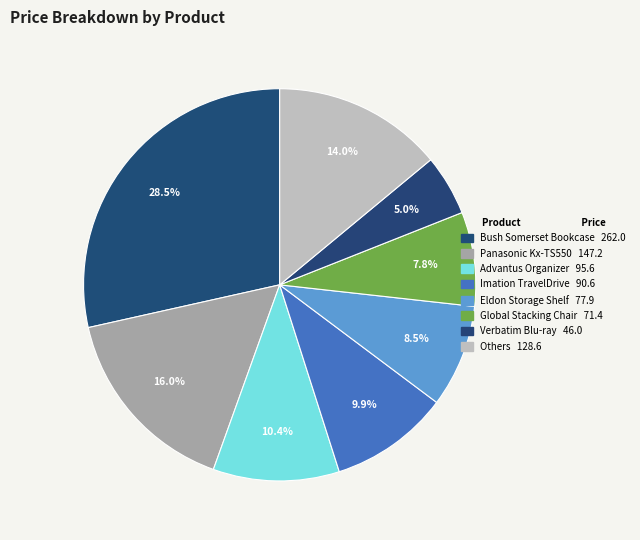

Does any single category account for the majority?

No